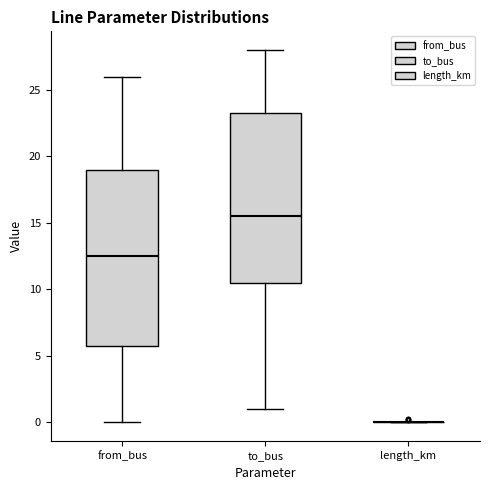

Reading left to right, read every box against the y-axis: the position of its median line, the range the box covers, and the ends of its whiskers. The values are not printed on the chart, so give them approximately, as read against the axis.

from_bus: median 12.5, box 6.0 to 19.0, whiskers 0.0 to 26.0
to_bus: median 15.5, box 10.5 to 23.5, whiskers 1.0 to 28.0
length_km: box collapsed to a line at 0.0, whiskers 0.0 to 0.0